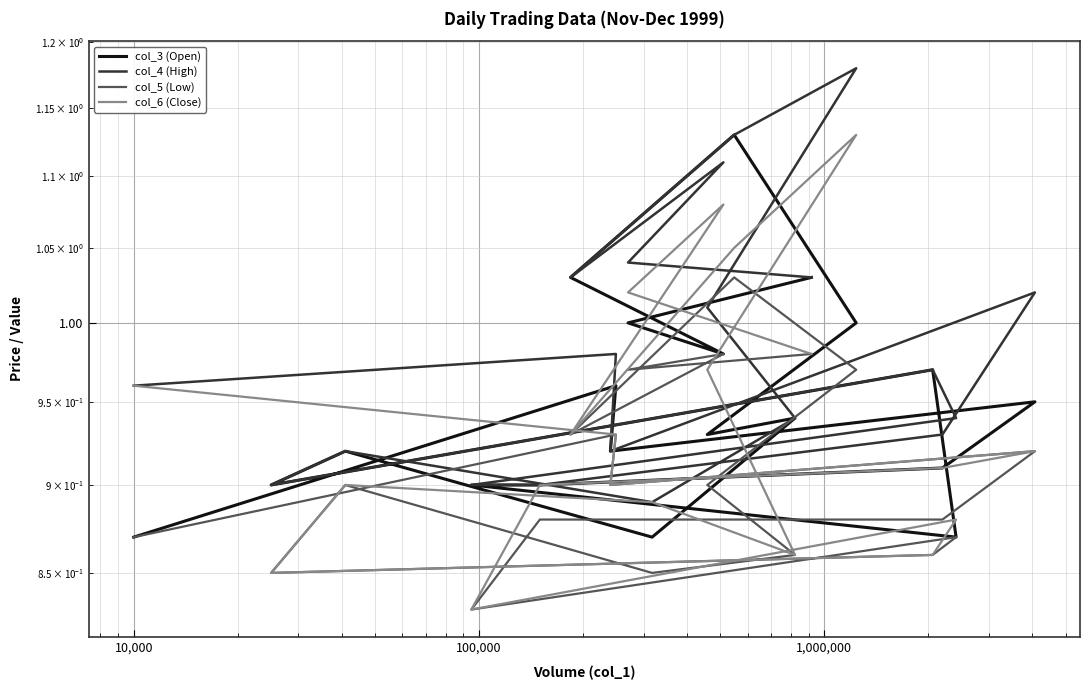

What are all the series names shown in the legend?

col_3 (Open), col_4 (High), col_5 (Low), col_6 (Close)